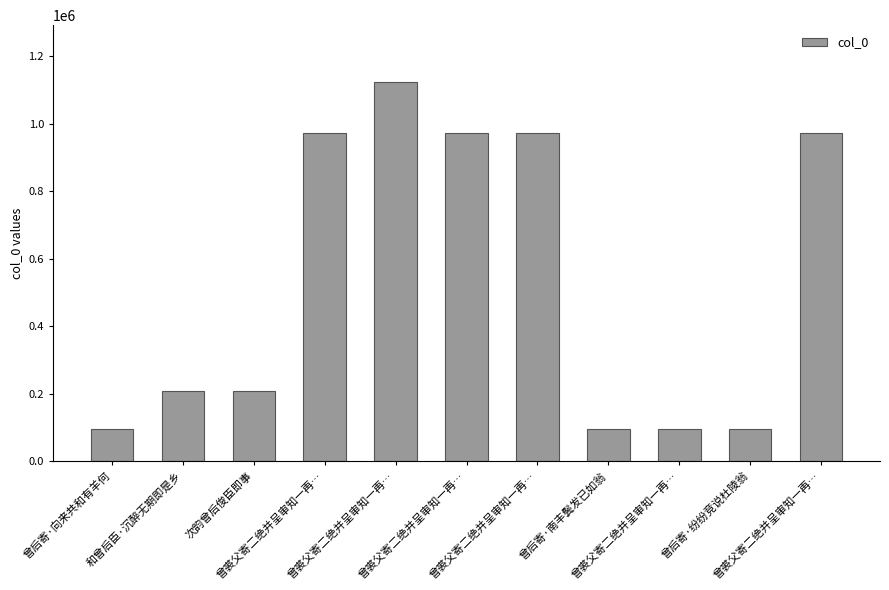

Approximately how many times larger is the value at 曾后寄·纷纷竞说杜陵翁 compared to 曾裘父寄二绝并呈审知一再…?

0.1